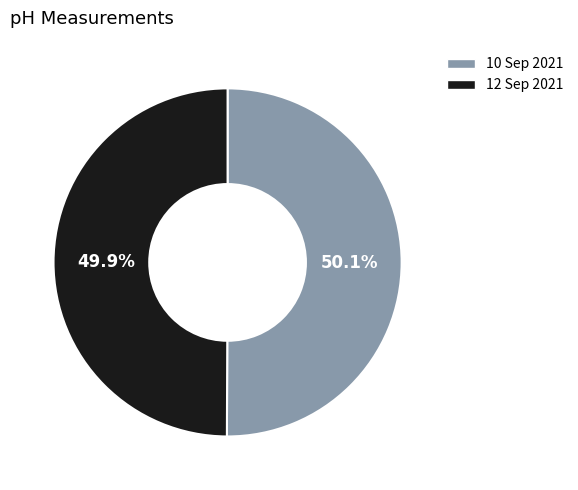

How much of the chart is everything except 12 Sep 2021?

50.1%